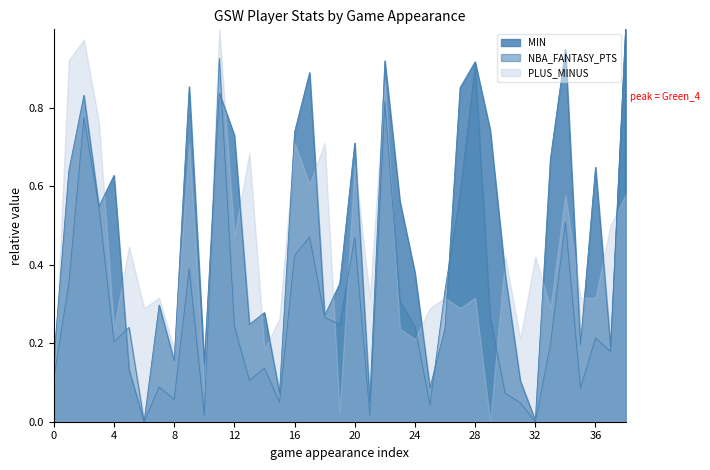

List the series in order of their overall mean, lowest first.

NBA_FANTASY_PTS, PLUS_MINUS, MIN